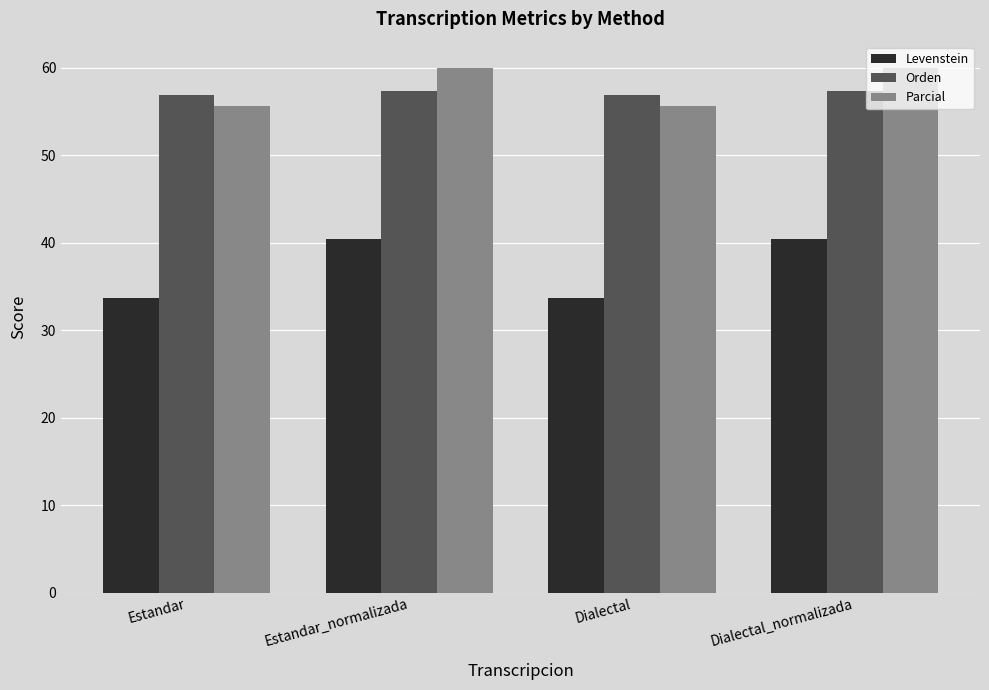

How many data points in Levenstein are less than 40?

2